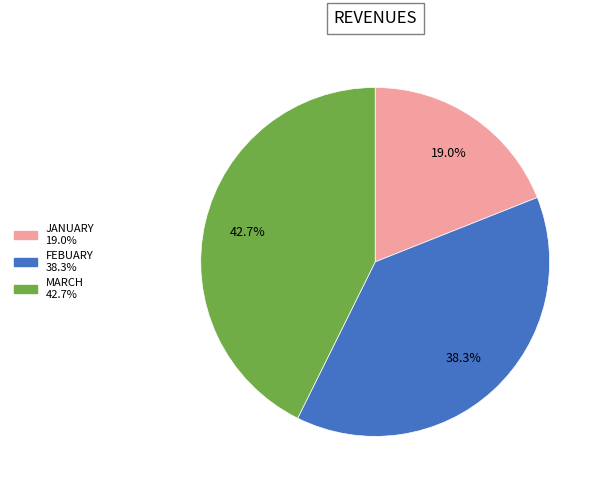

What percentage is the FEBUARY slice, to the nearest percent?

38%